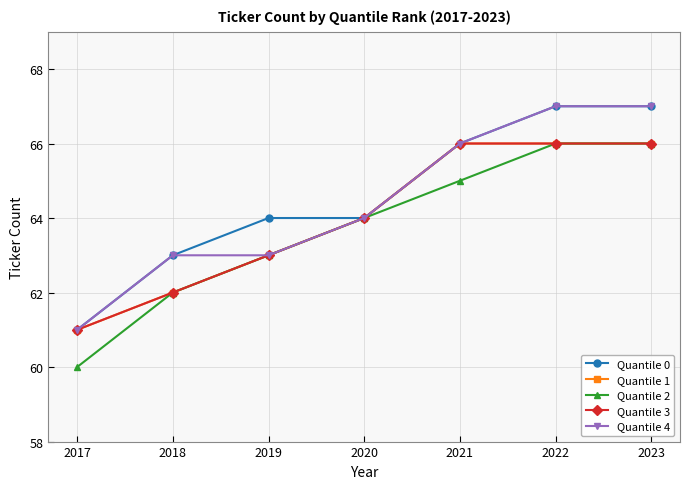

Is this an area chart (filled region under the line)?

No